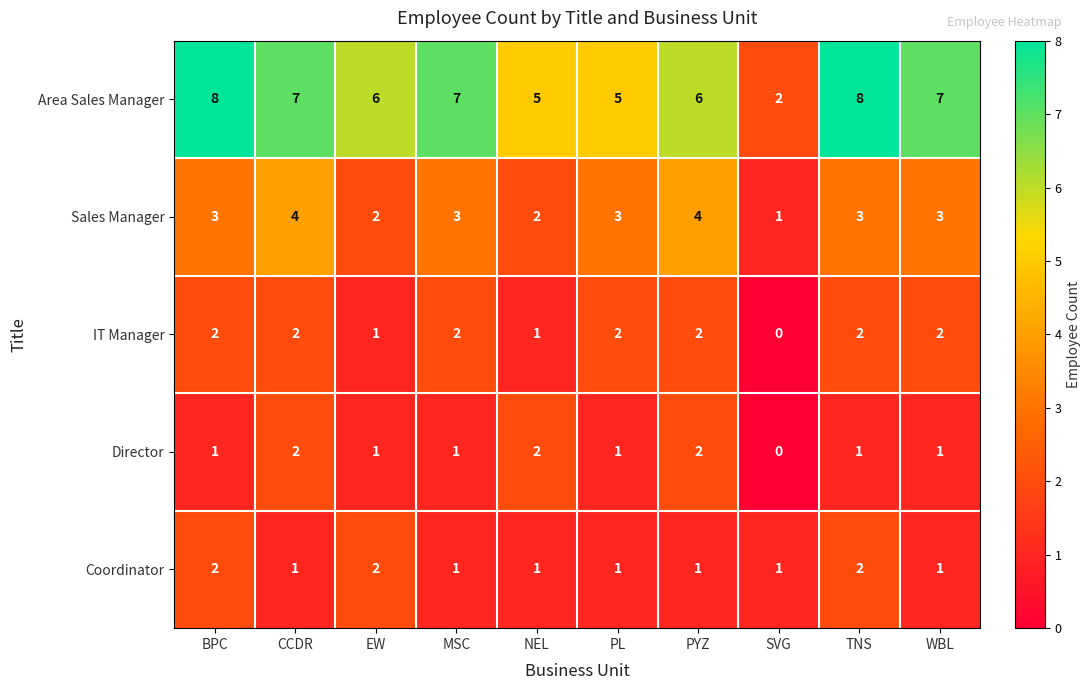

At which category does the chart reach its minimum across all series?

SVG